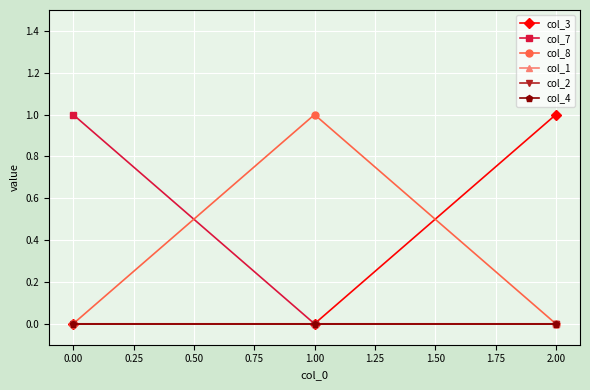

Count the col_7 values in the range 0 to 1.

3